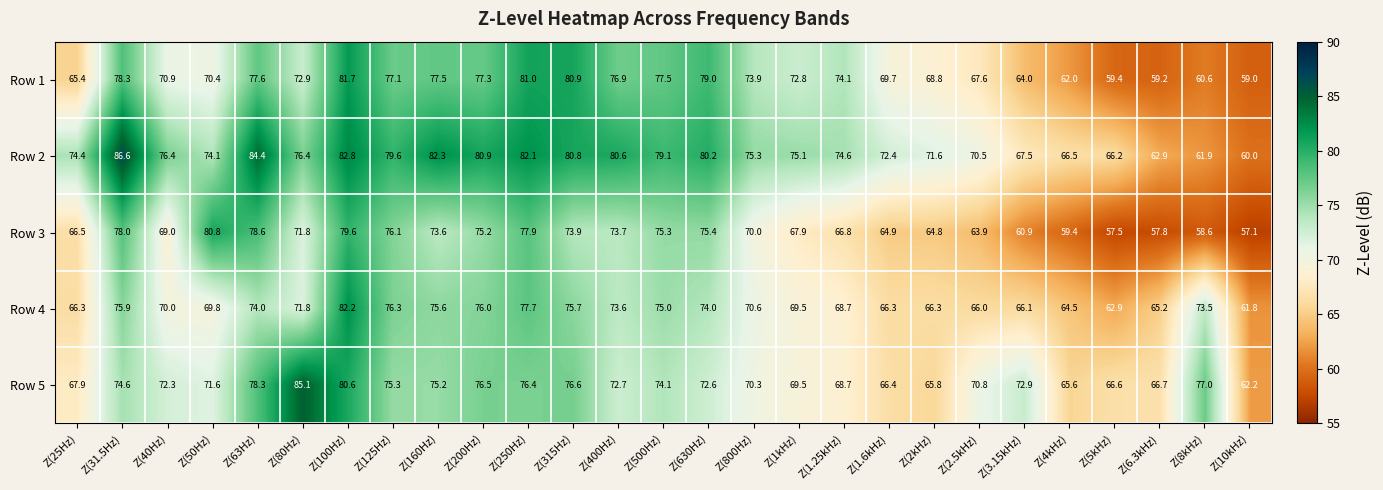

Read the Row 1 value at Z(630Hz).

79.0